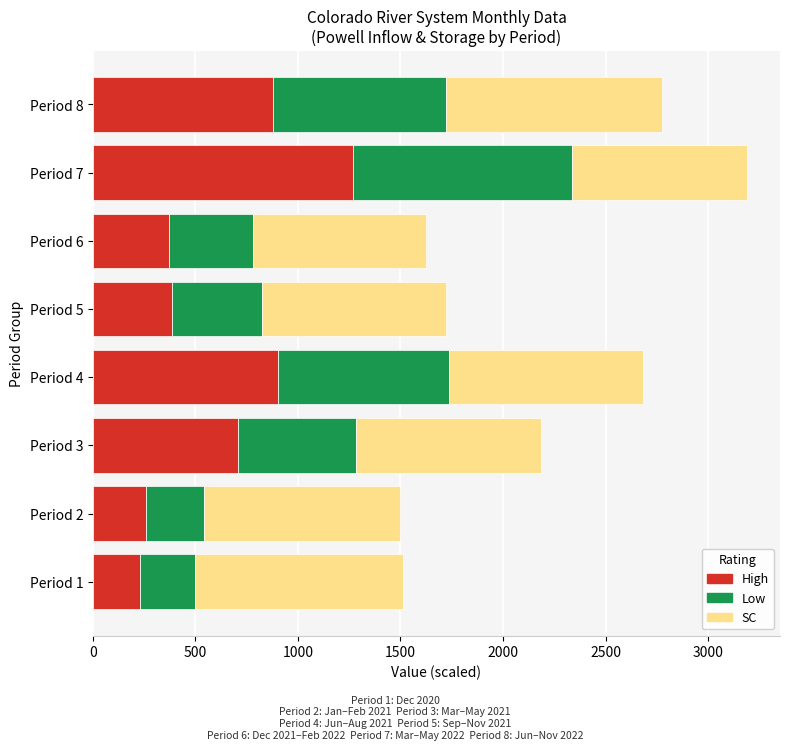

The value of High at Period 3 is 1236.0. True or false?

False